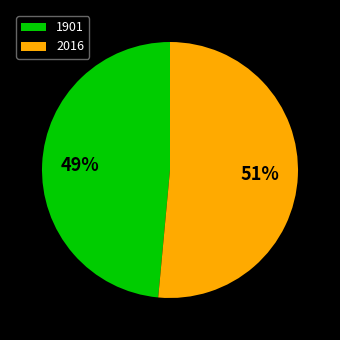

Rank the categories by value from lowest to highest.

1901, 2016